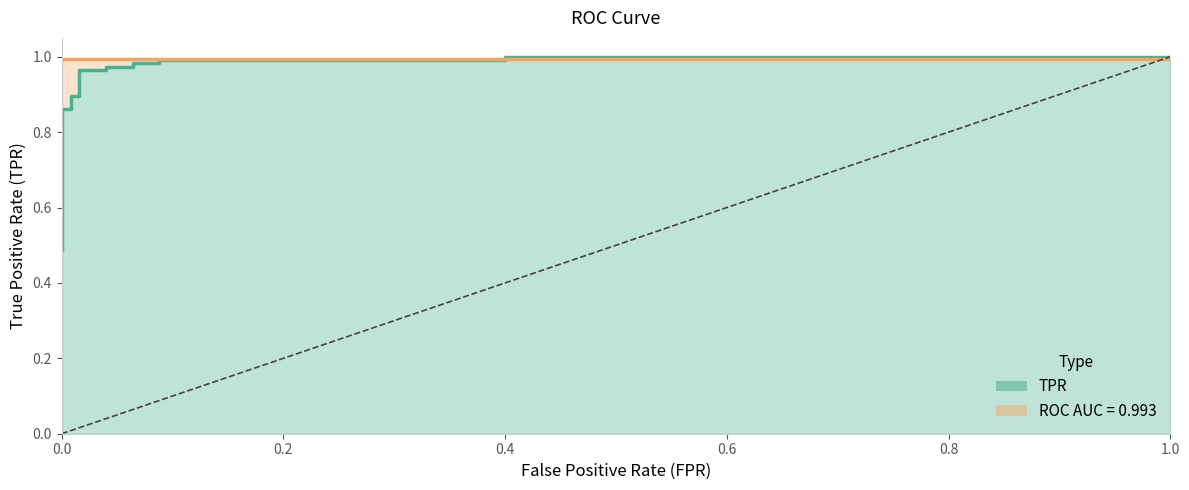

Which has a higher value, 14 or 16?

16